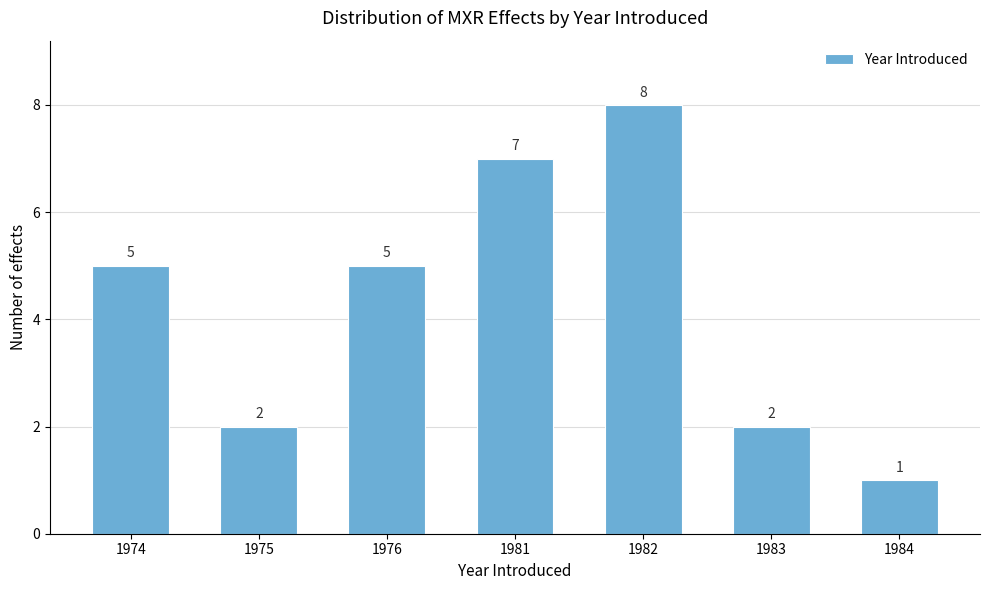

Reading left to right, what are all the values shown in this chart?

5	2	5	7	8	2	1